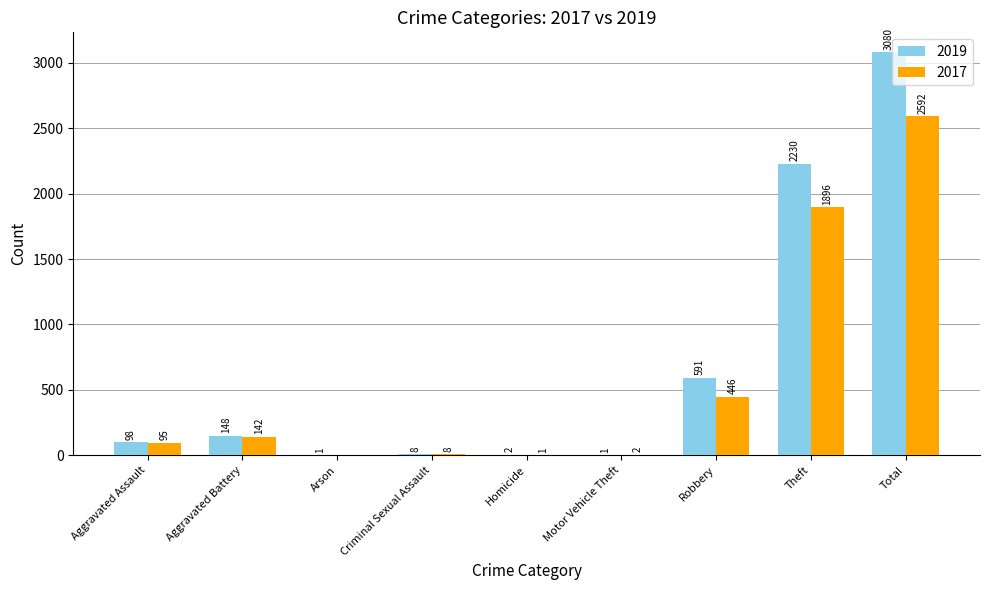

What is the highest value of the 2019 series?

3080